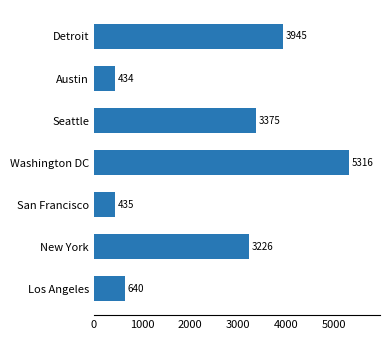

What is the smallest value displayed?

434